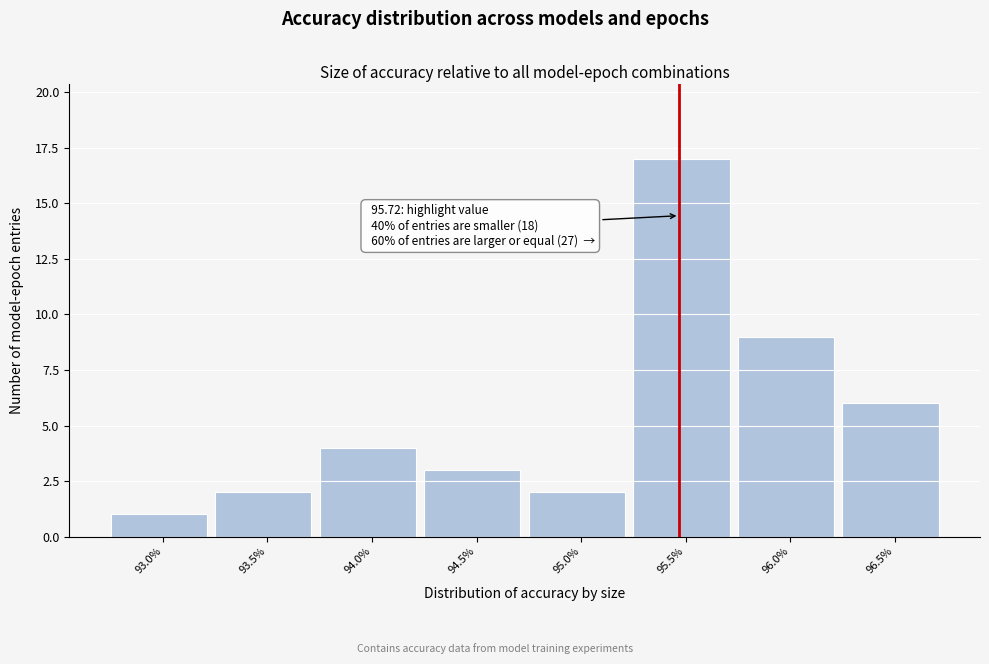

Reading left to right, list all the values displayed in this chart.

93.0%=1	93.5%=2	94.0%=4	94.5%=3	95.0%=2	95.5%=17	96.0%=9	96.5%=6